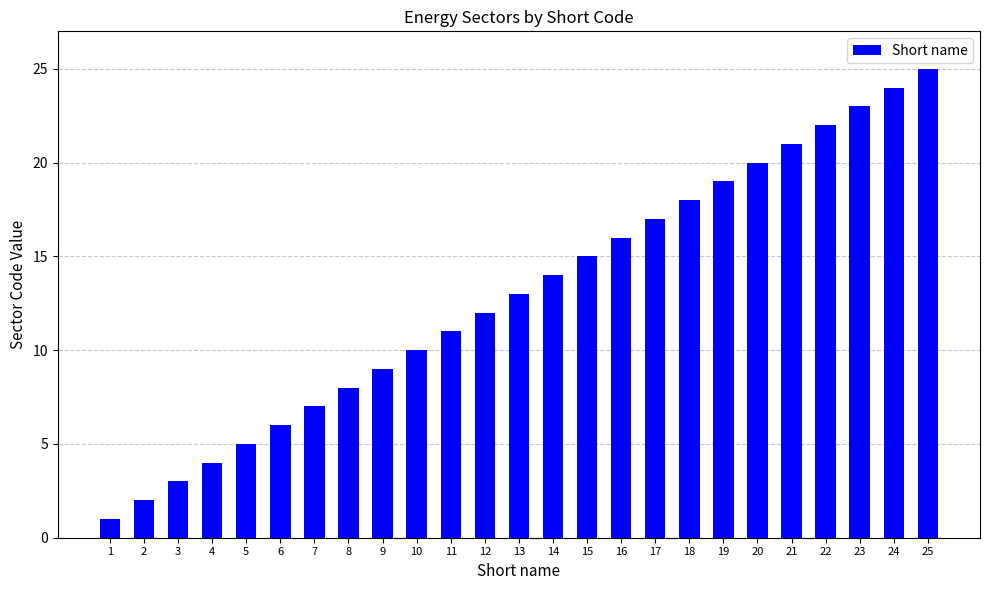

Rank the categories by value from lowest to highest.

1, 2, 3, 4, 5, 6, 7, 8, 9, 10, 11, 12, 13, 14, 15, 16, 17, 18, 19, 20, 21, 22, 23, 24, 25